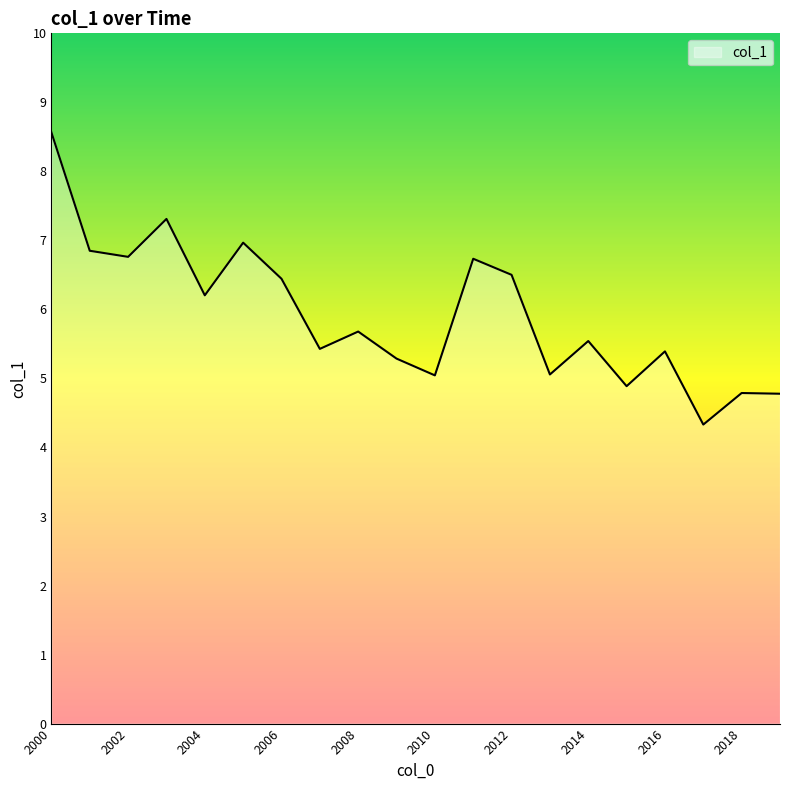

What is the difference between the maximum and minimum values?

4.2